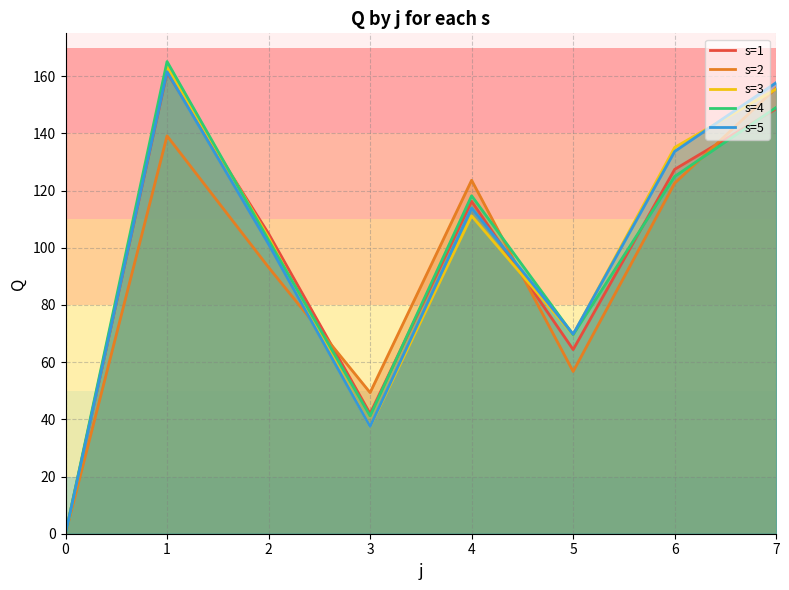

Where do s=4 and s=1 first cross each other?

1 and 2